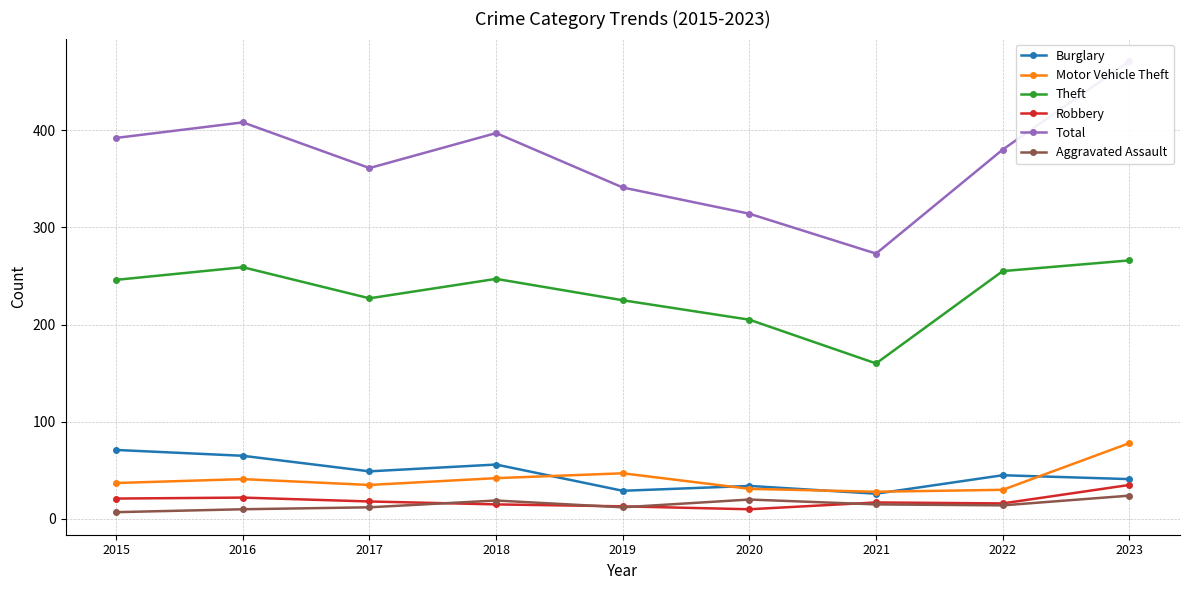

Which series changed the most between 2015 and 2018?

Burglary